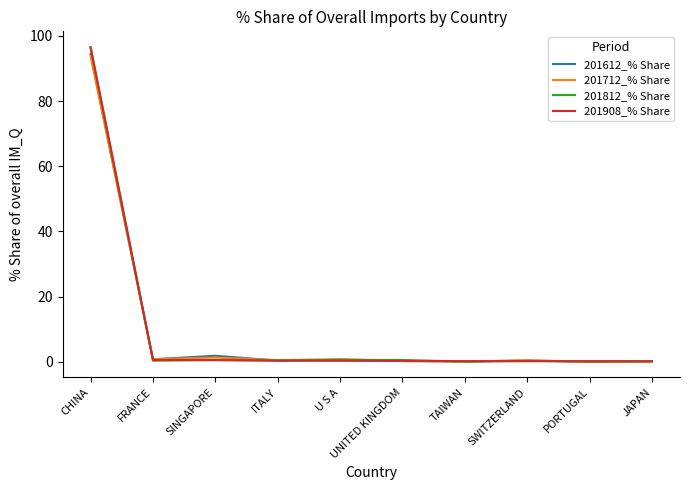

What is the difference between the highest and lowest values at CHINA?

2.7